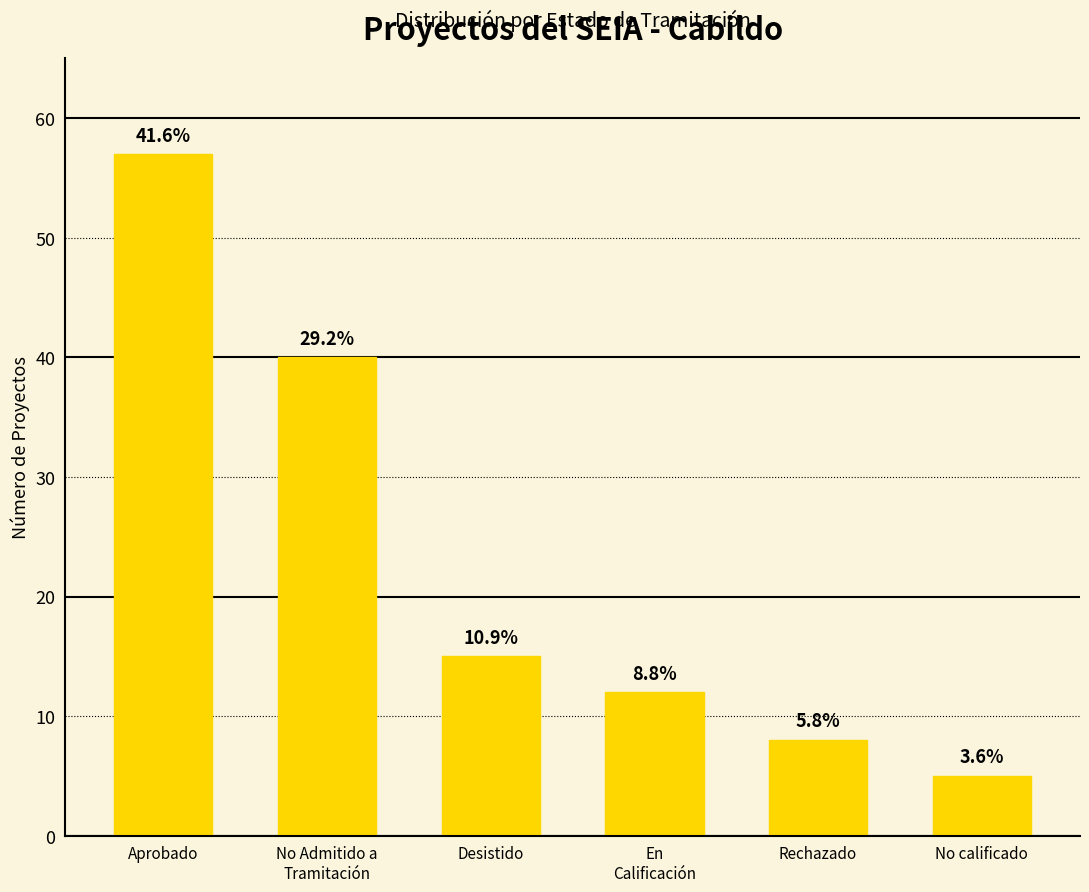

How many bars are there in total?

6